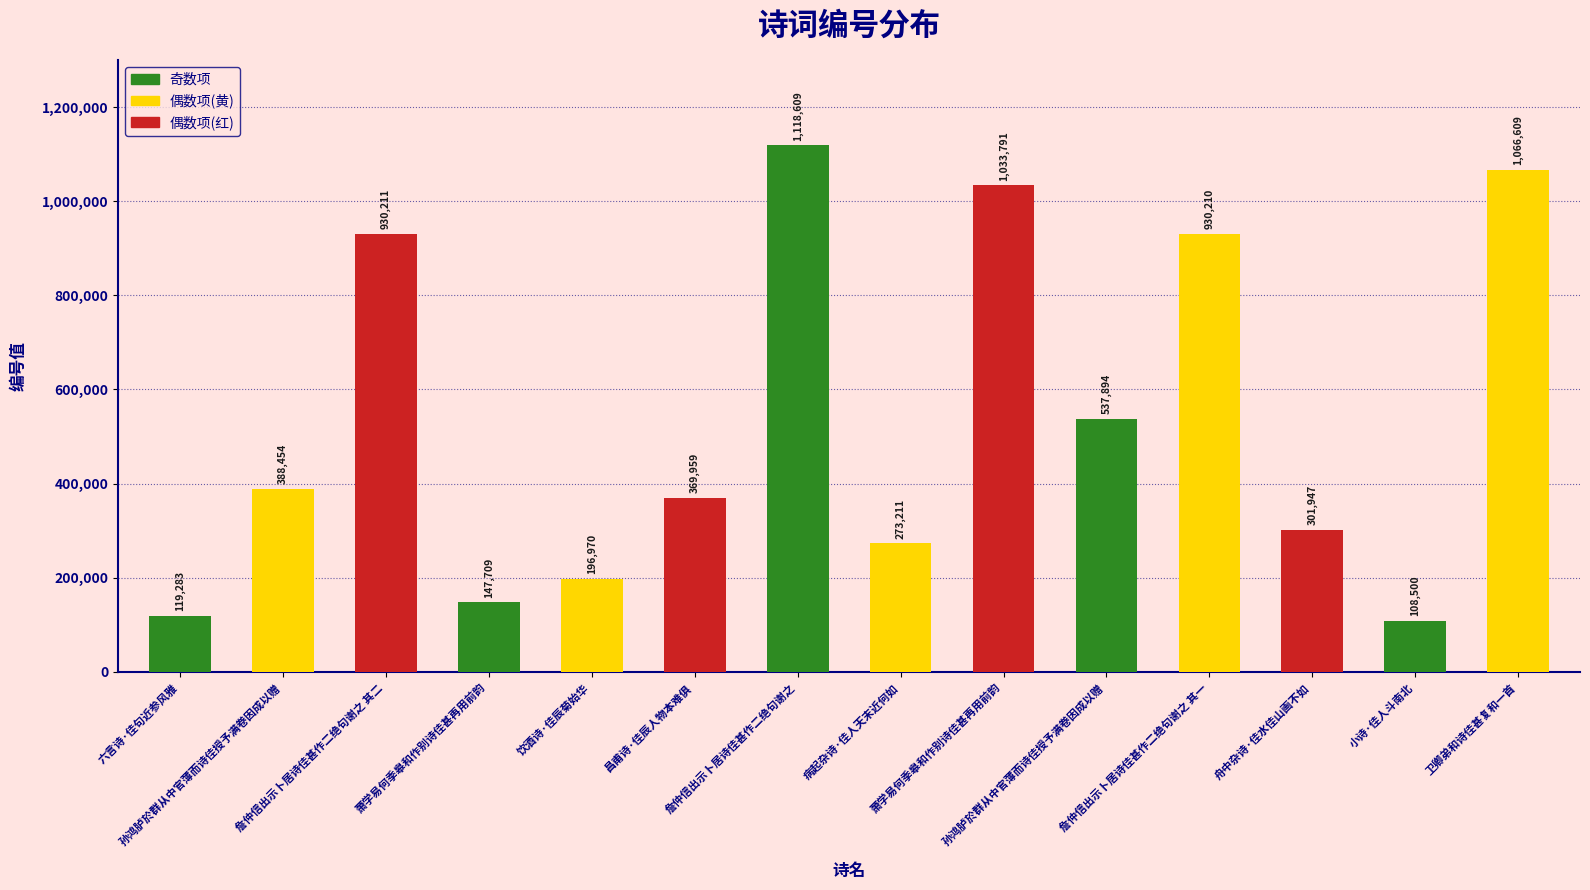

What is the sum of all values?

7523357